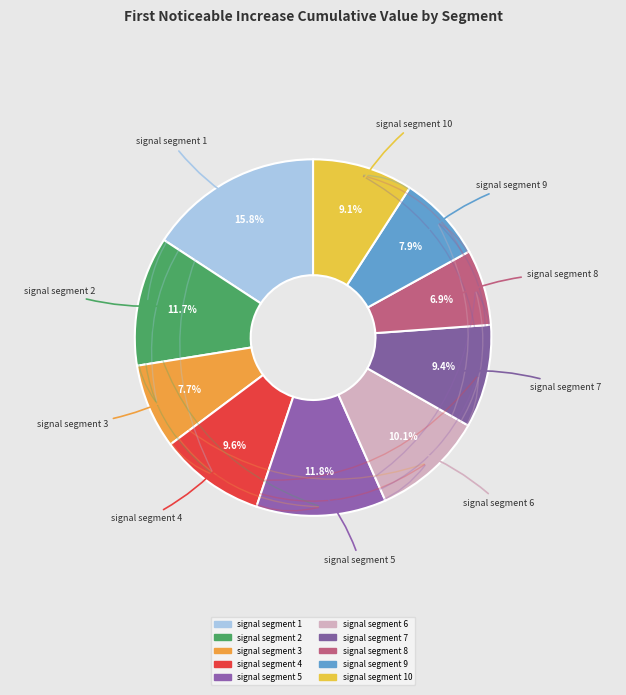

What percentage is the signal segment 2 slice, to the nearest percent?

12%